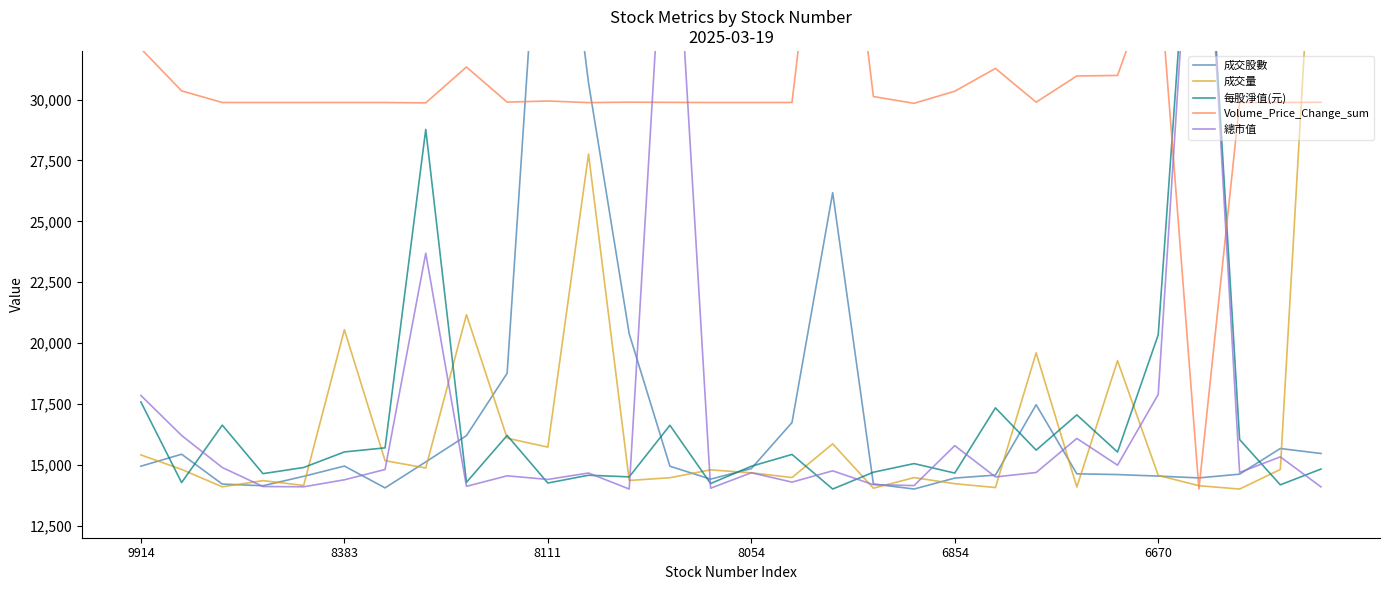

The value of 總市值 at 6854 is 22536.3. True or false?

False